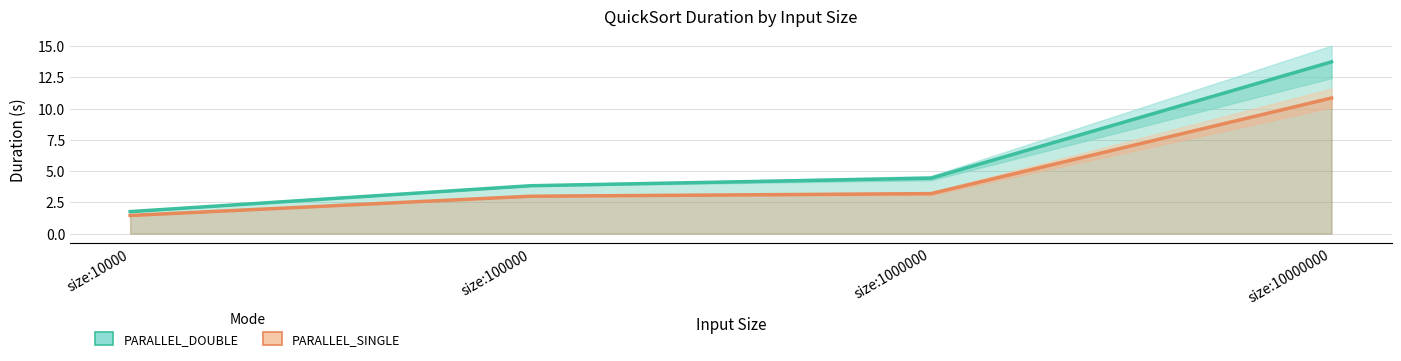

Which series has the largest range (max minus min)?

PARALLEL_DOUBLE Duration